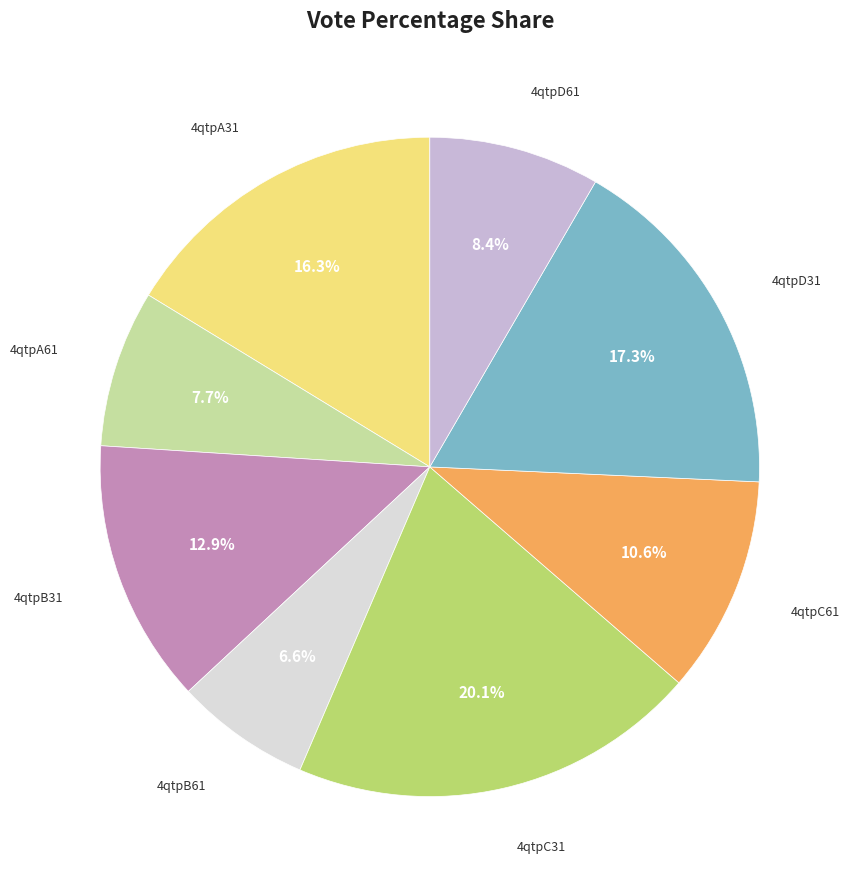

Count the number of slices in the pie.

8